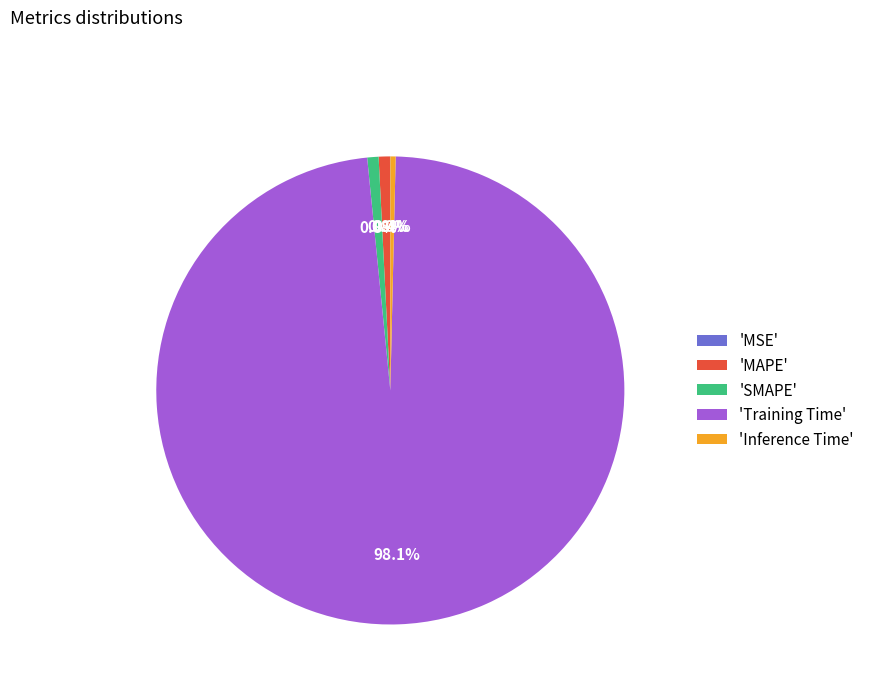

Which category accounts for the majority?

'Training Time'